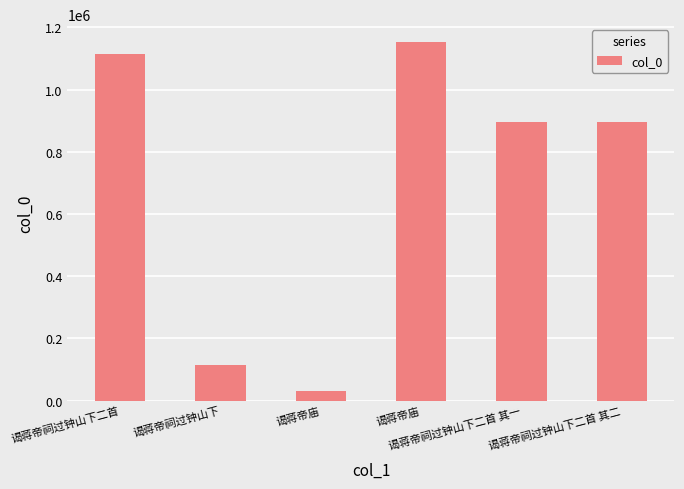

What is the maximum value shown in the chart?

1152486